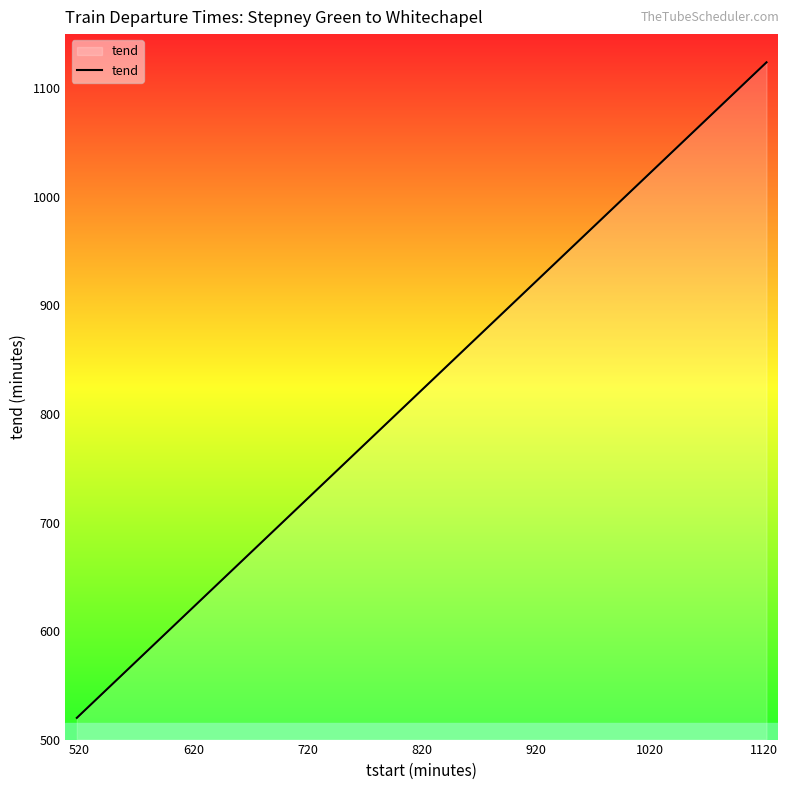

What is the difference between the maximum and minimum values?

604